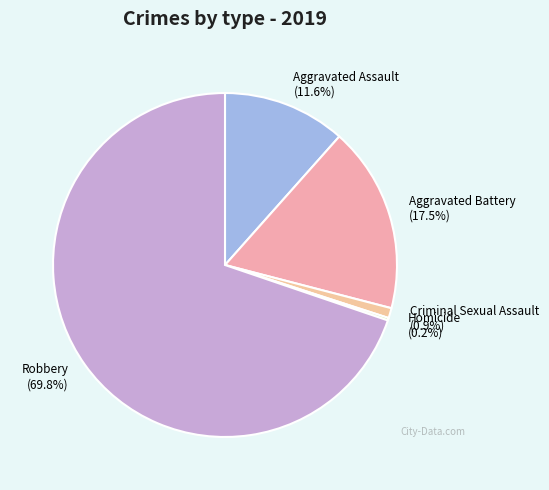

To the nearest percent, what portion does Criminal Sexual Assault represent?

1%